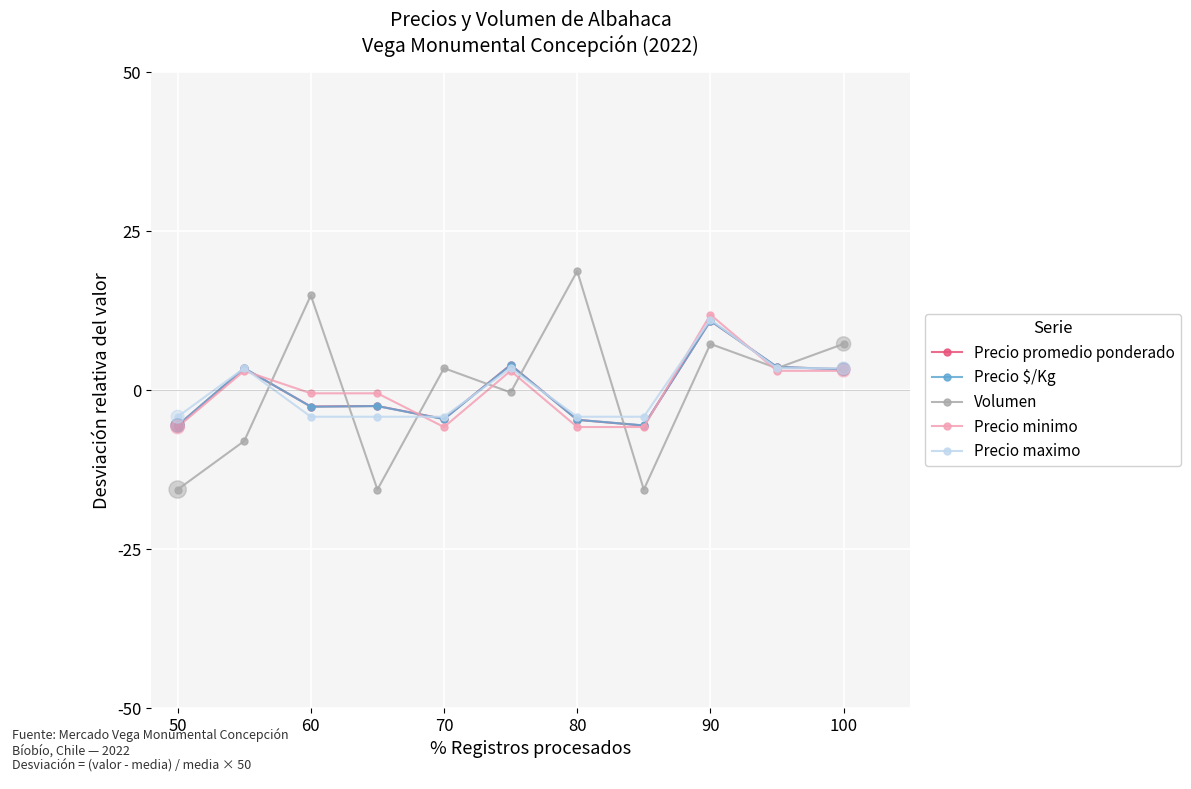

What are all the series names shown in the legend?

Precio promedio ponderado, Precio $/Kg, Volumen, Precio minimo, Precio maximo